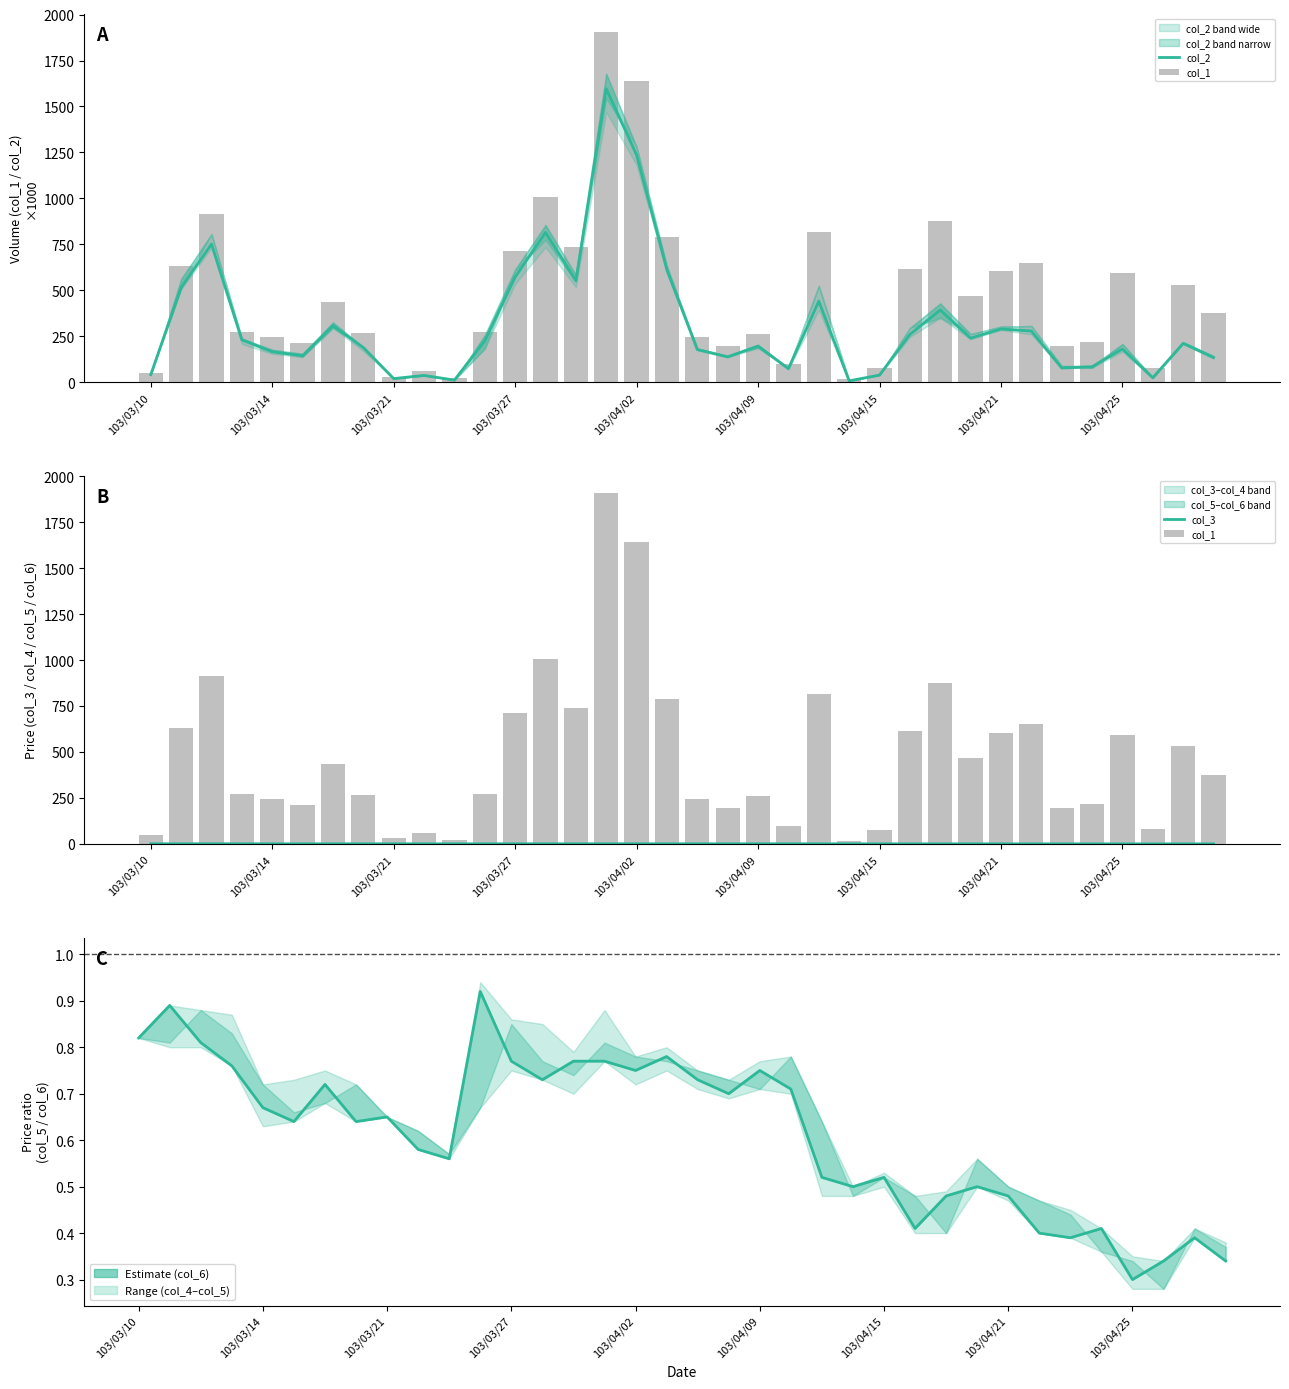

Is the value of col_3 at 10 greater than the value of col_6 at 23?

Yes